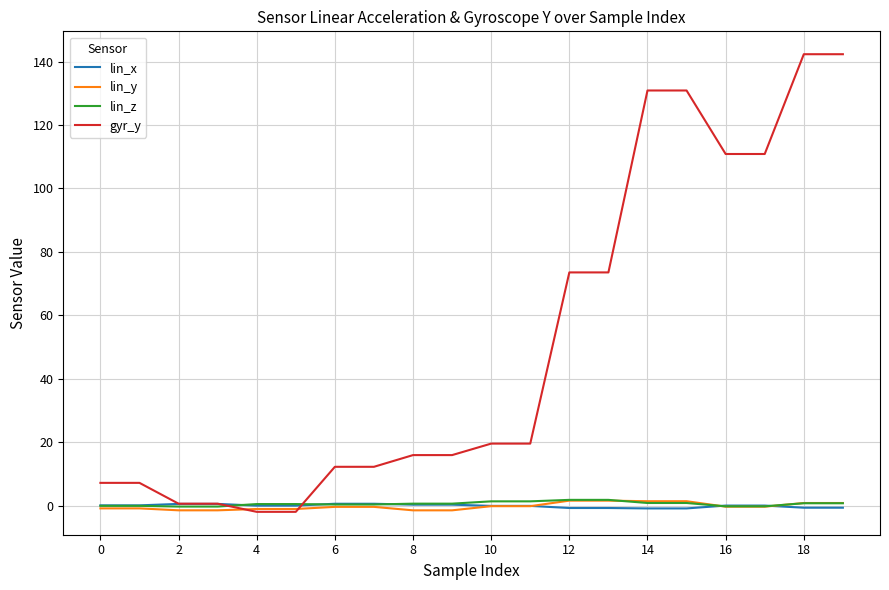

Which series ends up on top after the final intersection of gyr_y and lin_y?

gyr_y